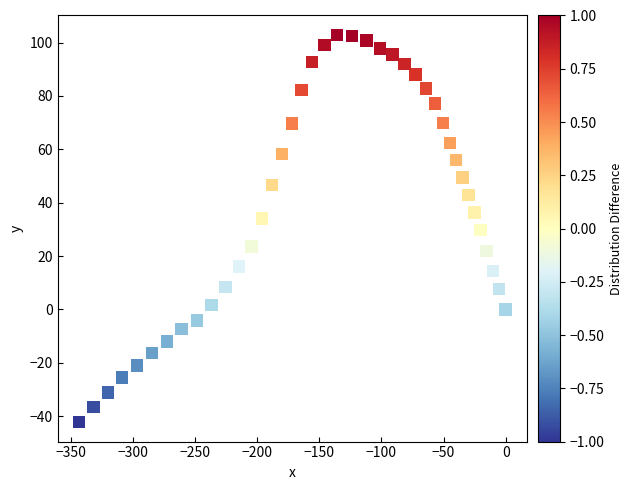

What is the range of X values (max minus min)?

343.2